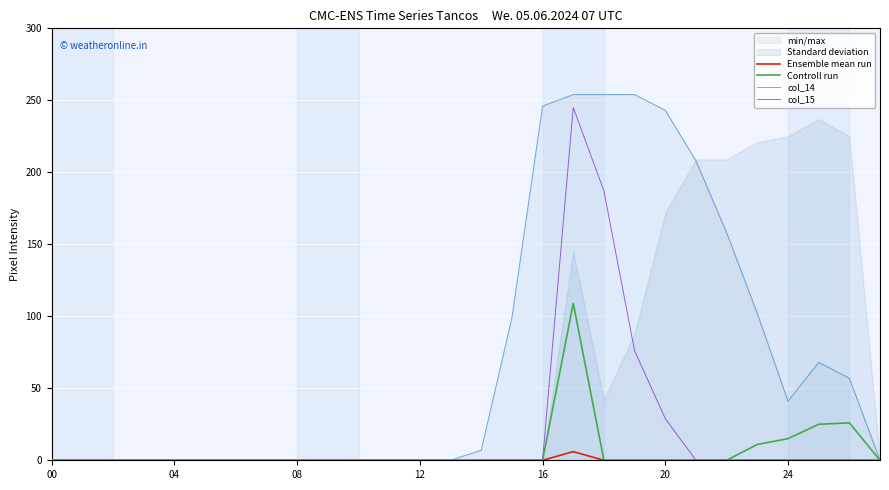

What is the label of the 28th point from the left?

27